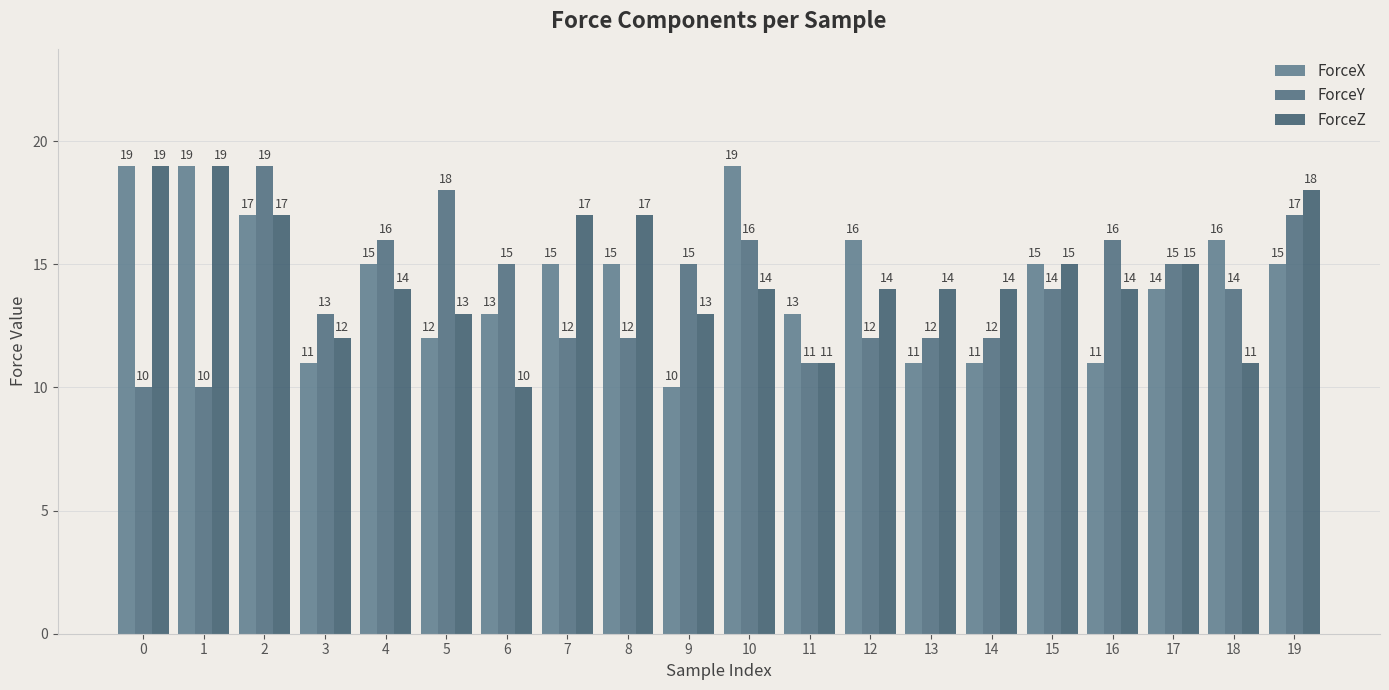

Are the bars grouped side by side (vs. stacked)?

Yes